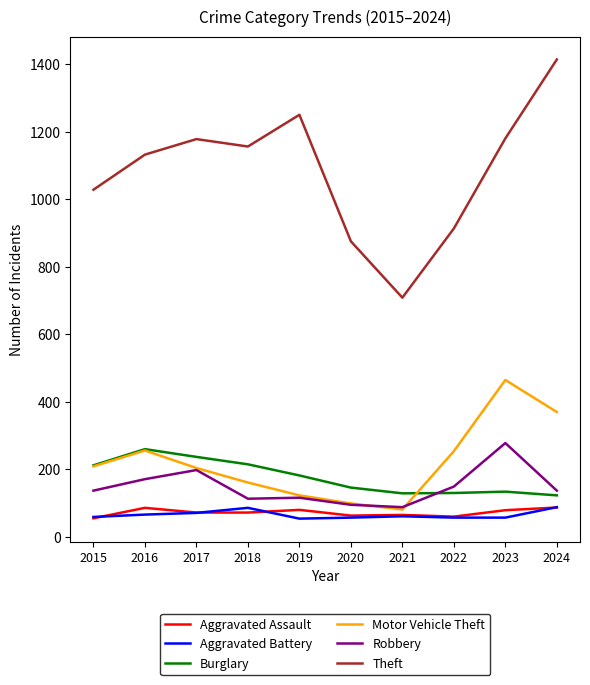

Is the value of Aggravated Battery at 2022 greater than the value of Robbery at 2024?

No